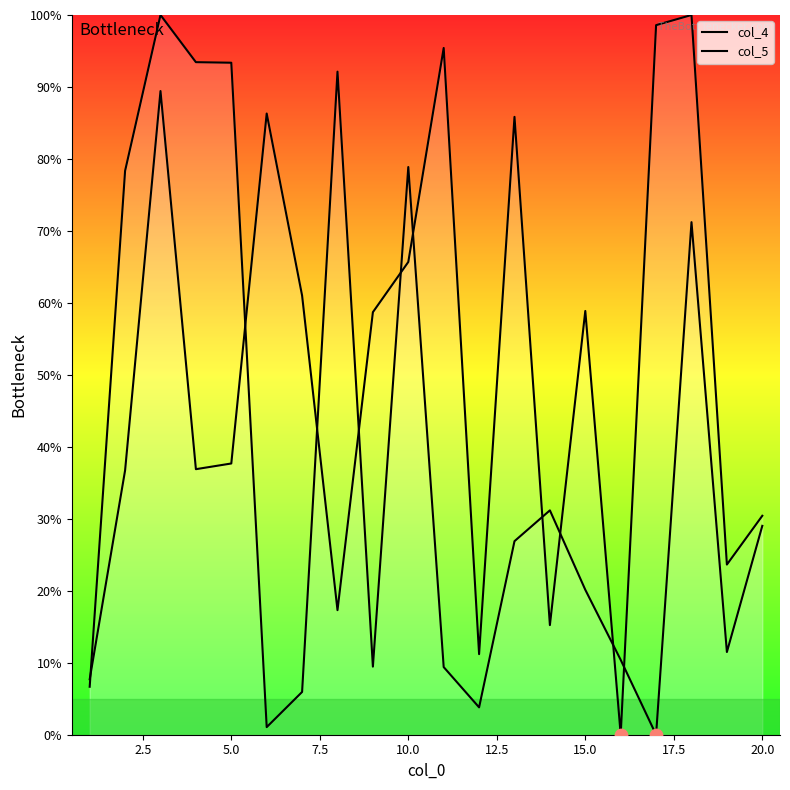

Which series contains the lowest Y value?

col_4